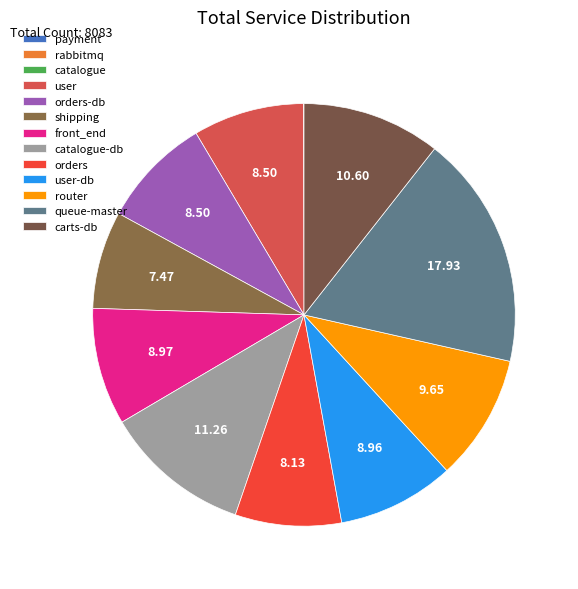

How many segments does this pie chart have?

13